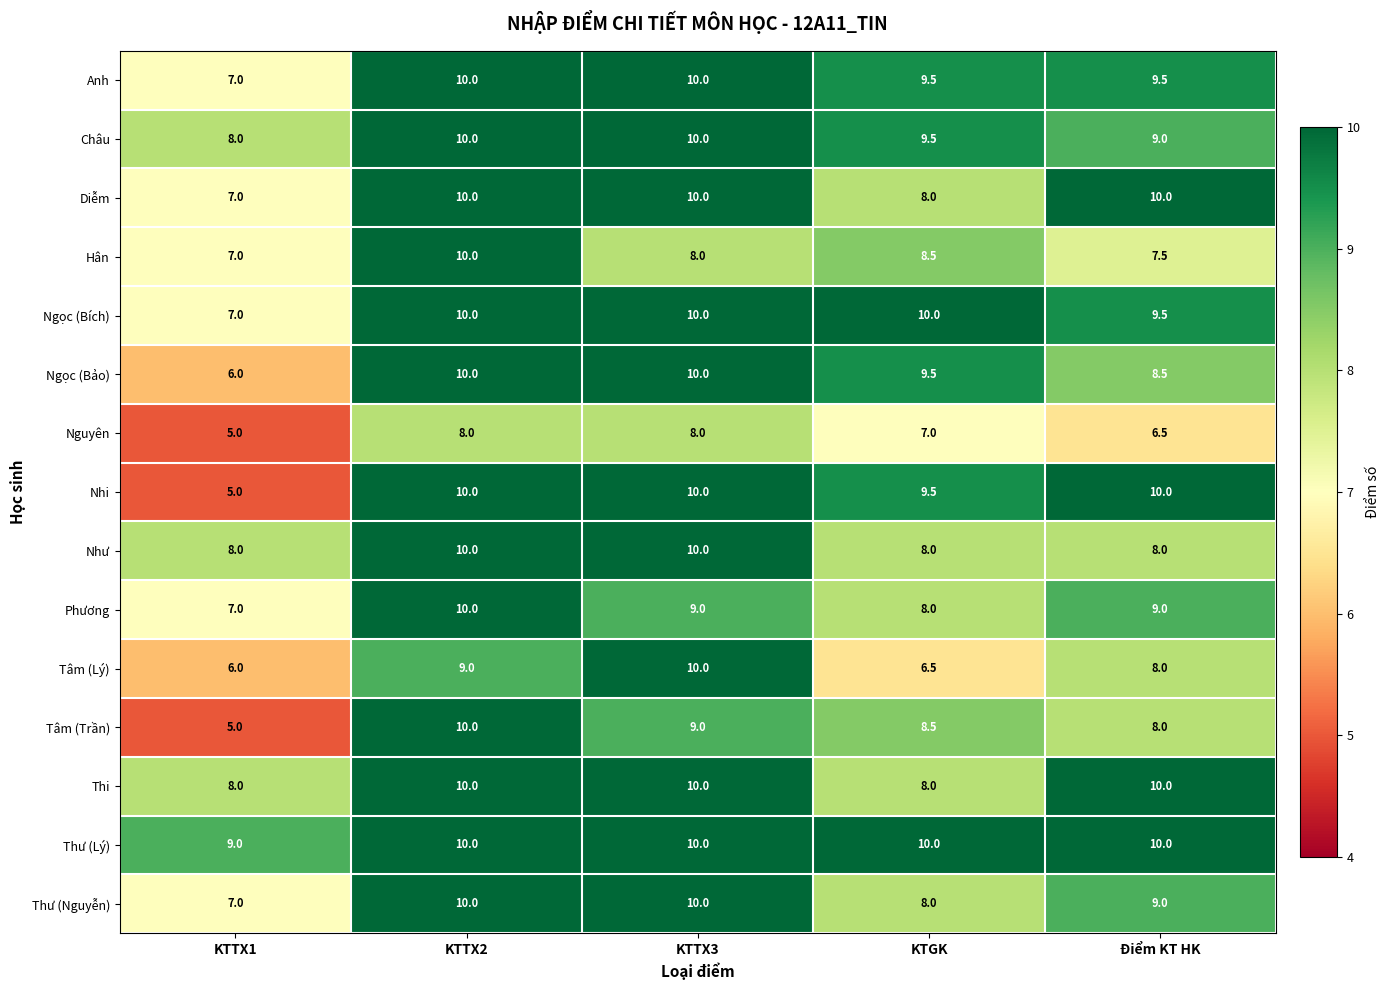

Which series has the largest total across all categories?

Thư (Lý)